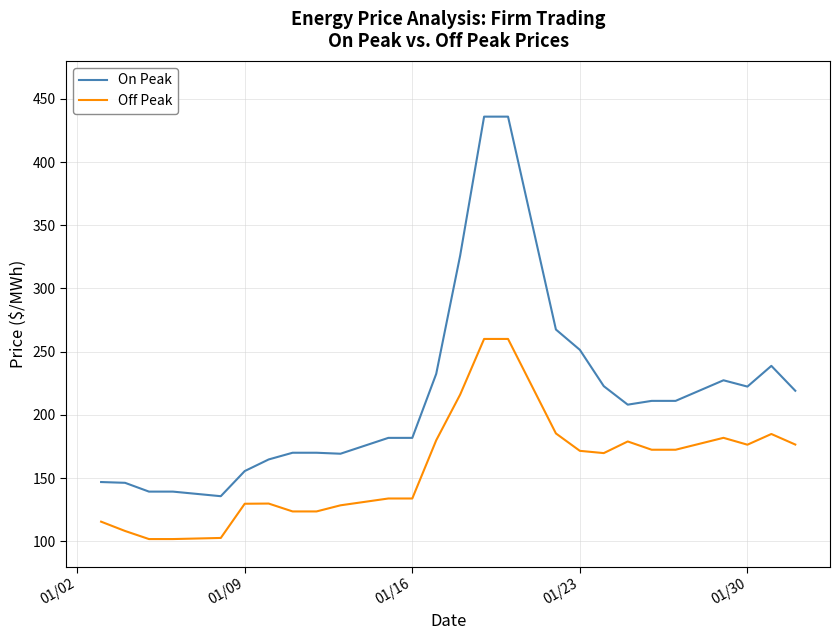

True or false: On Peak and Off Peak cross at least once.

False